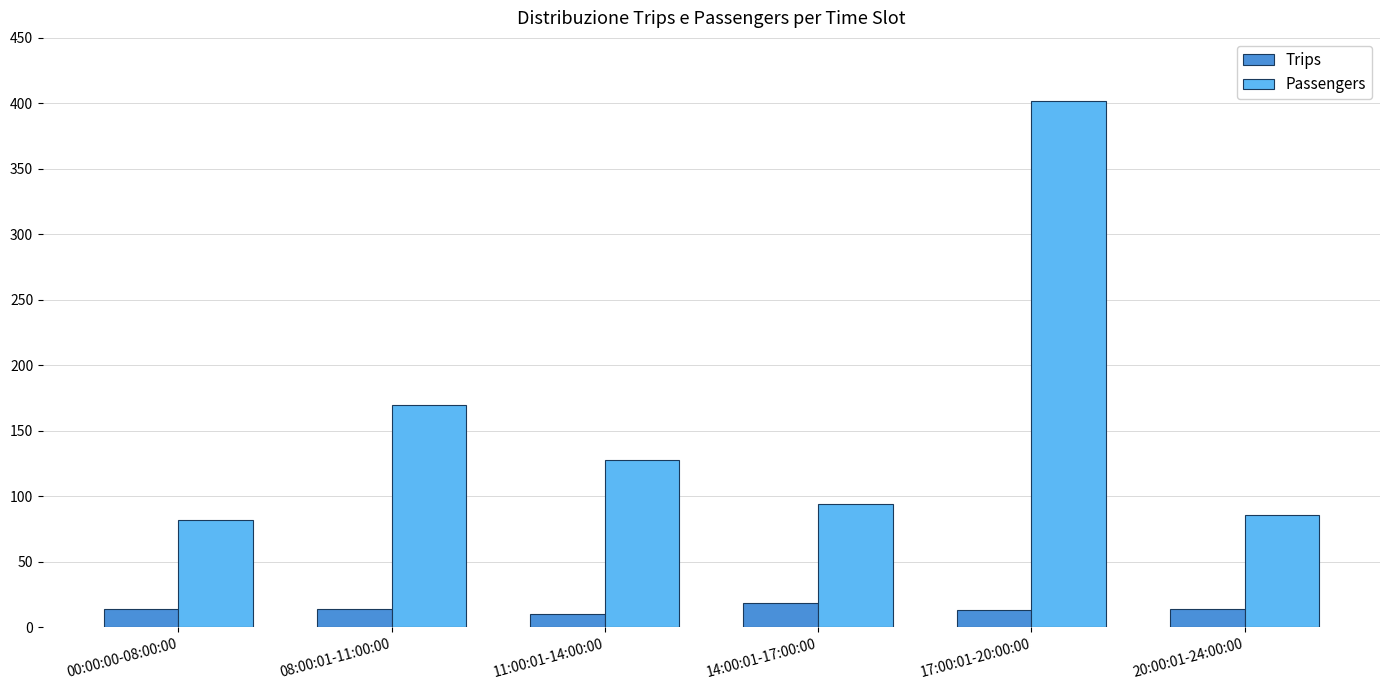

The Passengers series shows 165 at 14:00:01-17:00:00. True or false?

False